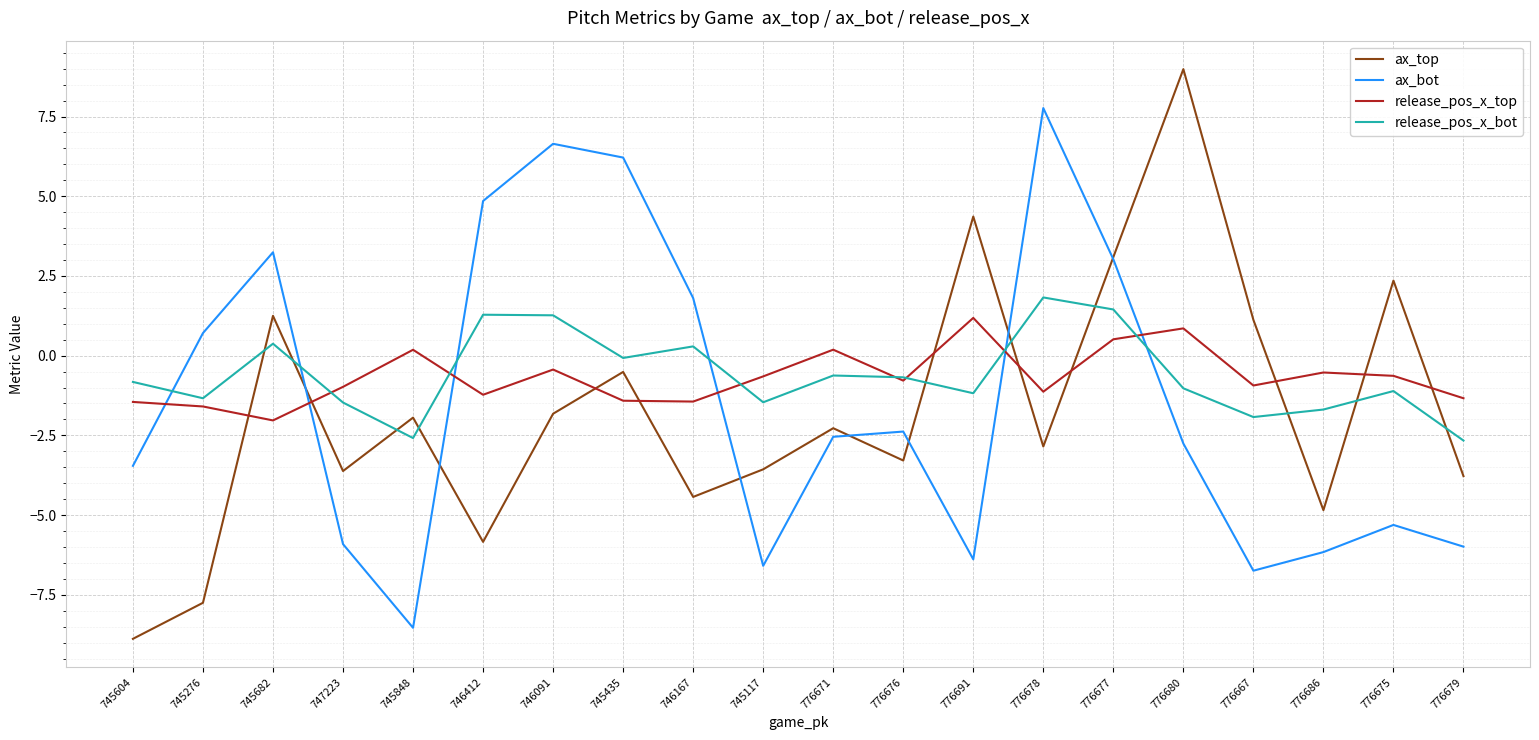

What is the total value across all series at 776676?

-7.1